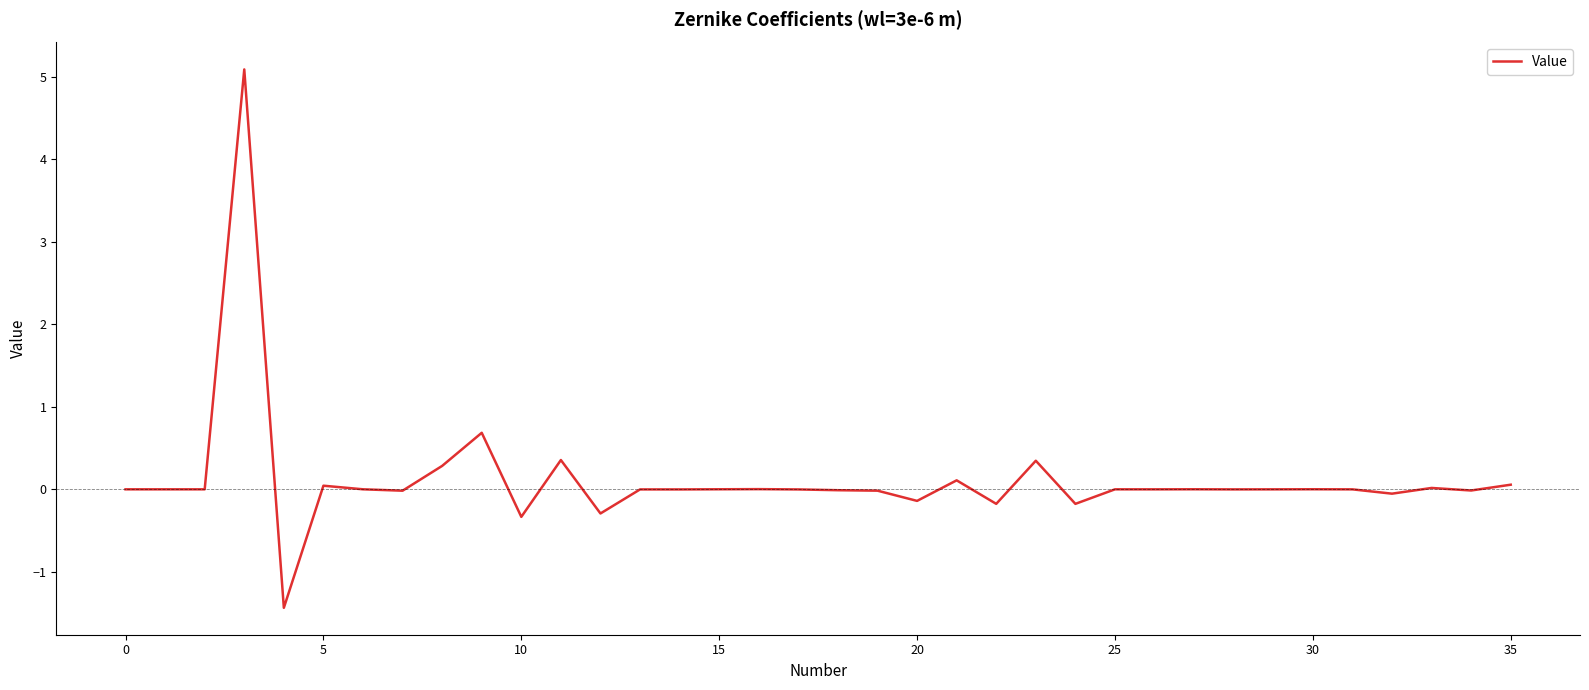

What is the minimum value shown in the chart?

-1.4